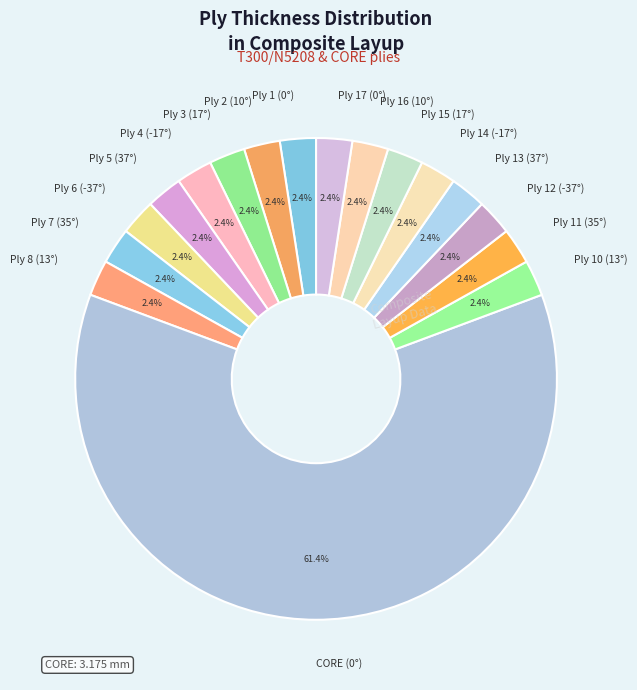

What percentage do Ply 12 (-37°) and Ply 14 (-17°) together represent?

4.8%